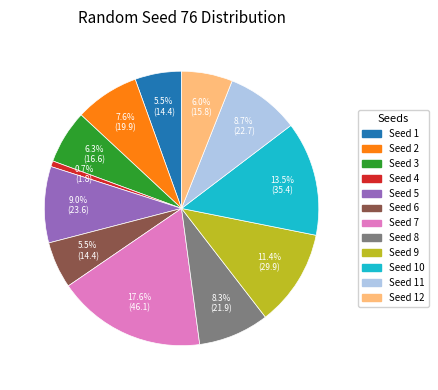

What is the ratio of the value at Seed 10 to the value at Seed 2?

1.8